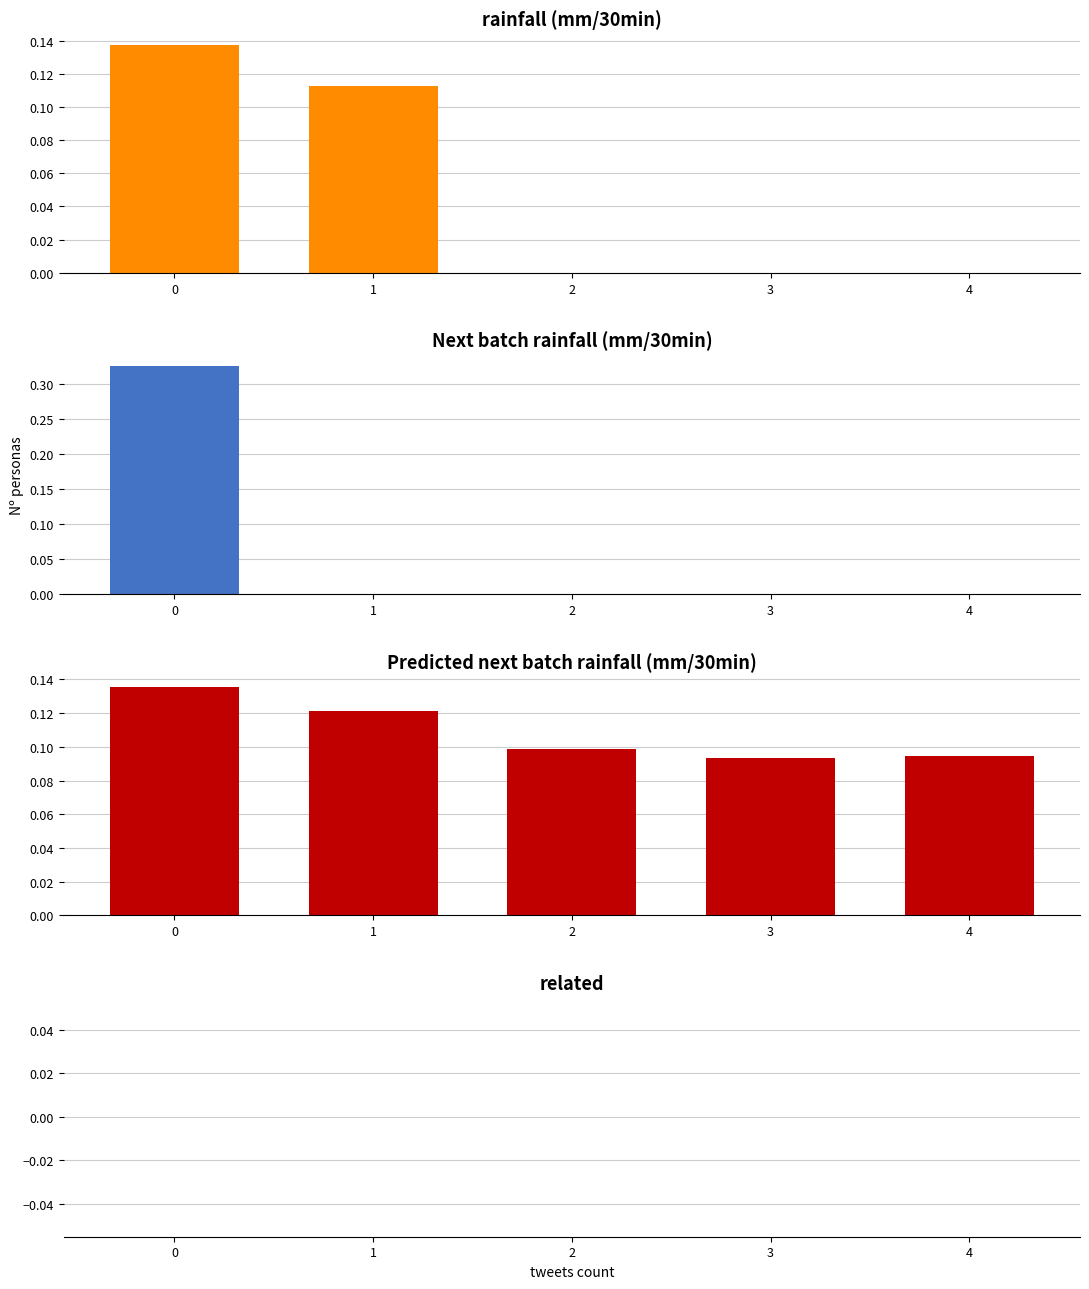

Reading left to right, extract all data points from this chart.

rainfall (mm/30min): 0=0.1	1=0.1	2=0.0	3=0.0	4=0.0
Next batch rainfall (mm/30min): 0=0.3	1=0.0	2=0.0	3=0.0	4=0.0
Predicted next batch rainfall (mm/30min): 0=0.1	1=0.1	2=0.1	3=0.1	4=0.1
related: 0=0.0	1=0.0	2=0.0	3=0.0	4=0.0